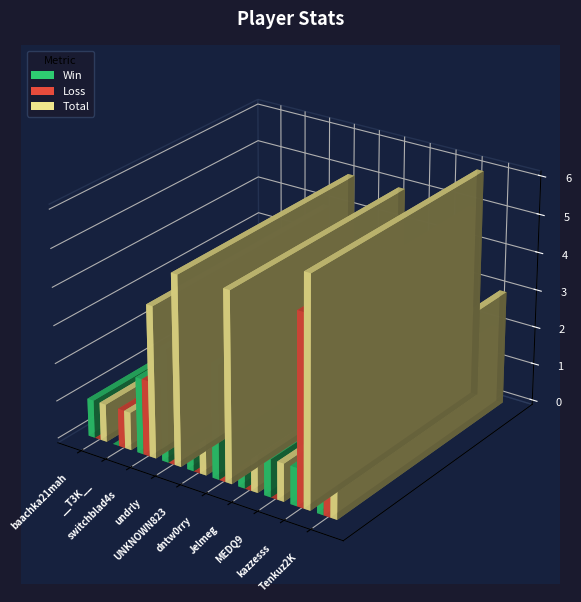

Reading right to left, list all the values displayed in this chart.

Win: Tenkuz2K=1	kazzesss=1	MEDQ9=1	Jelmeg=1	dntw0rry=3	UNKNOWN823=1	undrly=3	switchblad4s=2	__T3K__=0	baachka21mah=1
Loss: Tenkuz2K=2	kazzesss=5	MEDQ9=0	Jelmeg=0	dntw0rry=2	UNKNOWN823=0	undrly=2	switchblad4s=2	__T3K__=1	baachka21mah=0
Total: Tenkuz2K=3	kazzesss=6	MEDQ9=1	Jelmeg=1	dntw0rry=5	UNKNOWN823=1	undrly=5	switchblad4s=4	__T3K__=1	baachka21mah=1